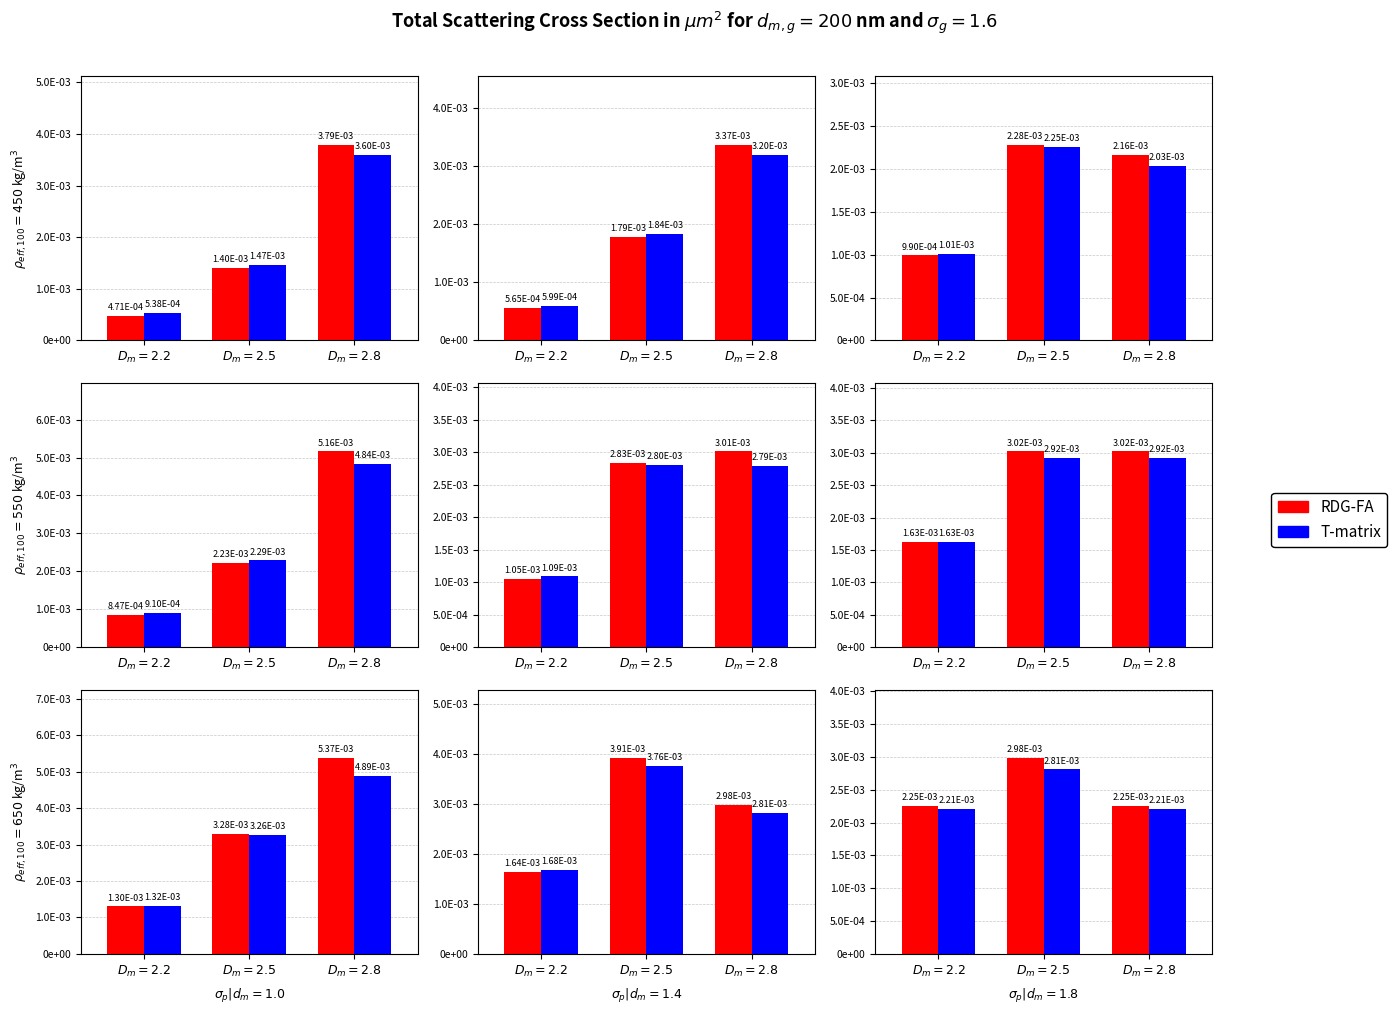

True or false: RDG-FA has a value of 0.0 at $D_m=2.5$.

True